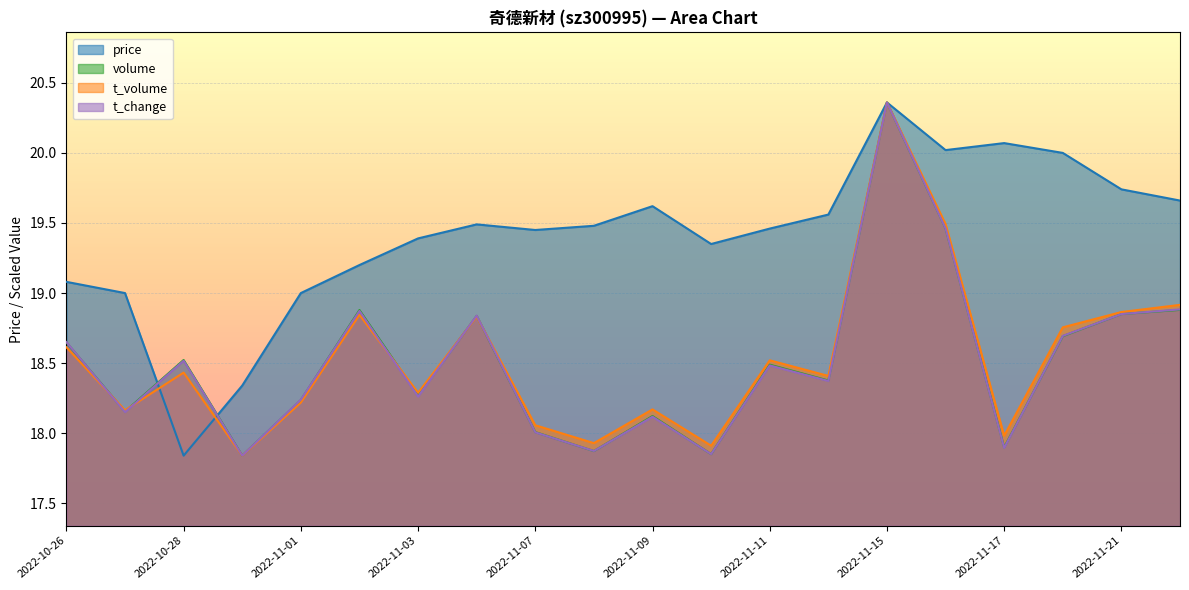

Rank the categories by price value from highest to lowest.

2022-11-15, 2022-11-17, 2022-11-16, 2022-11-18, 2022-11-21, 2022-11-22, 2022-11-09, 2022-11-14, 2022-11-04, 2022-11-08, 2022-11-11, 2022-11-07, 2022-11-03, 2022-11-10, 2022-11-02, 2022-10-26, 2022-10-27, 2022-11-01, 2022-10-31, 2022-10-28